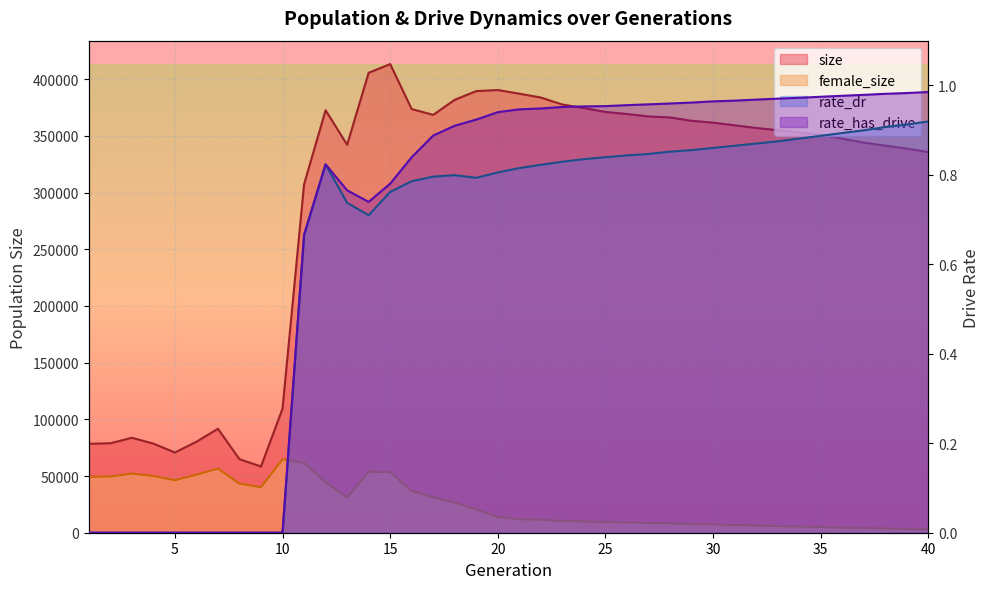

What is the sum of all size values?

11745225.0